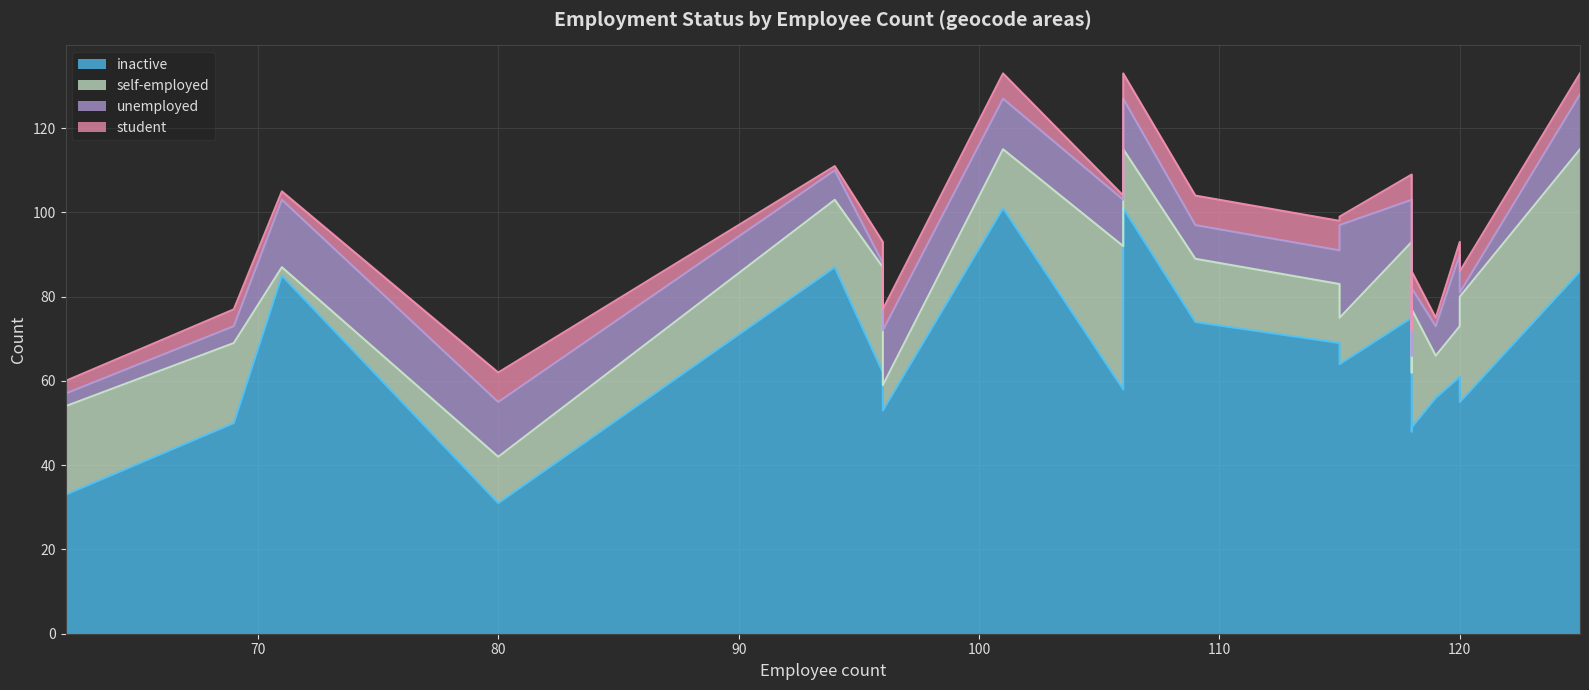

Rank the categories by student value from highest to lowest.

80, 109, 115, 101, 106, 118, 118, 96, 96, 120, 125, 69, 118, 62, 120, 71, 115, 119, 94, 106